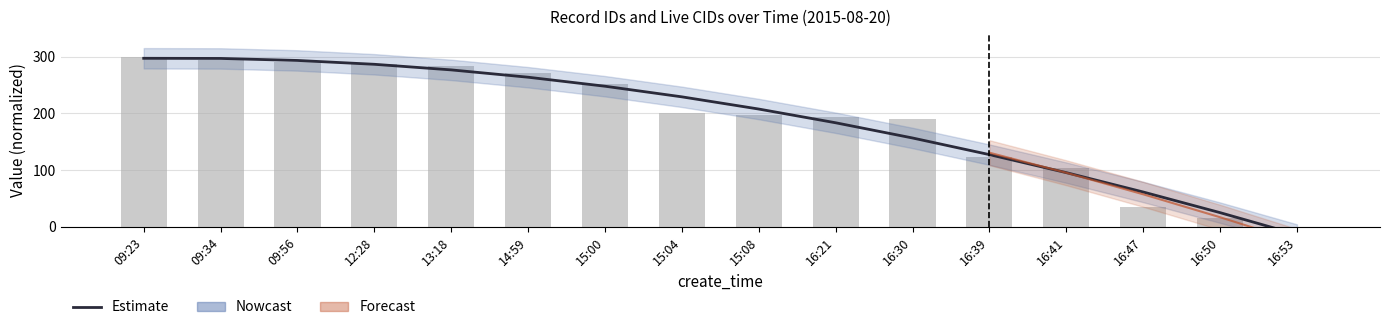

Which category has the lowest value across all series?

16:53